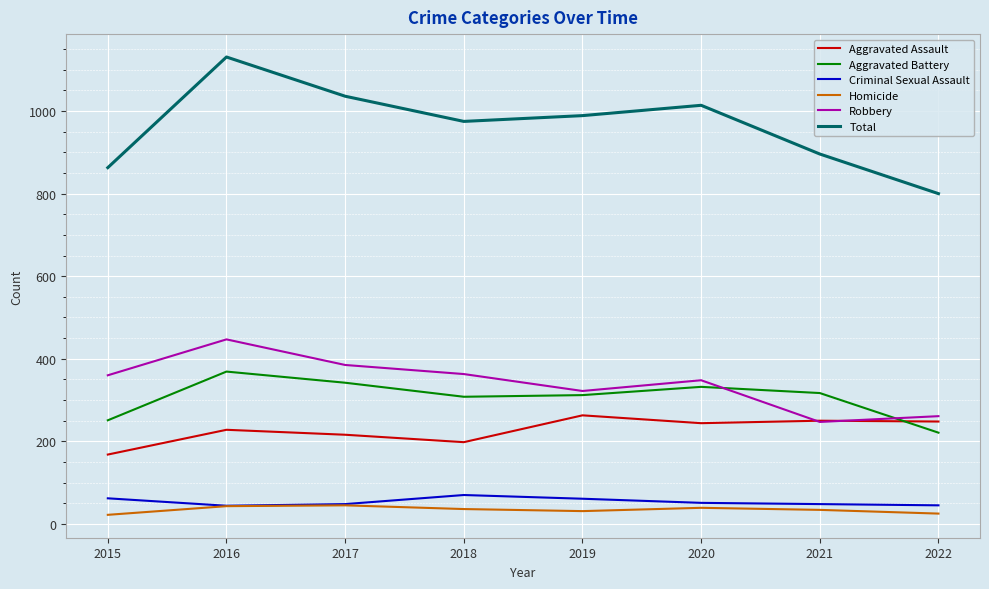

How many times do Aggravated Assault and Robbery cross each other?

2